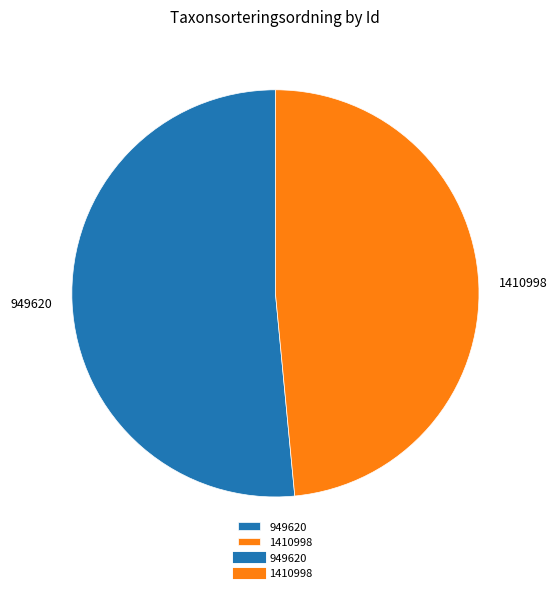

True or false: 1410998 accounts for 39% of the total.

False